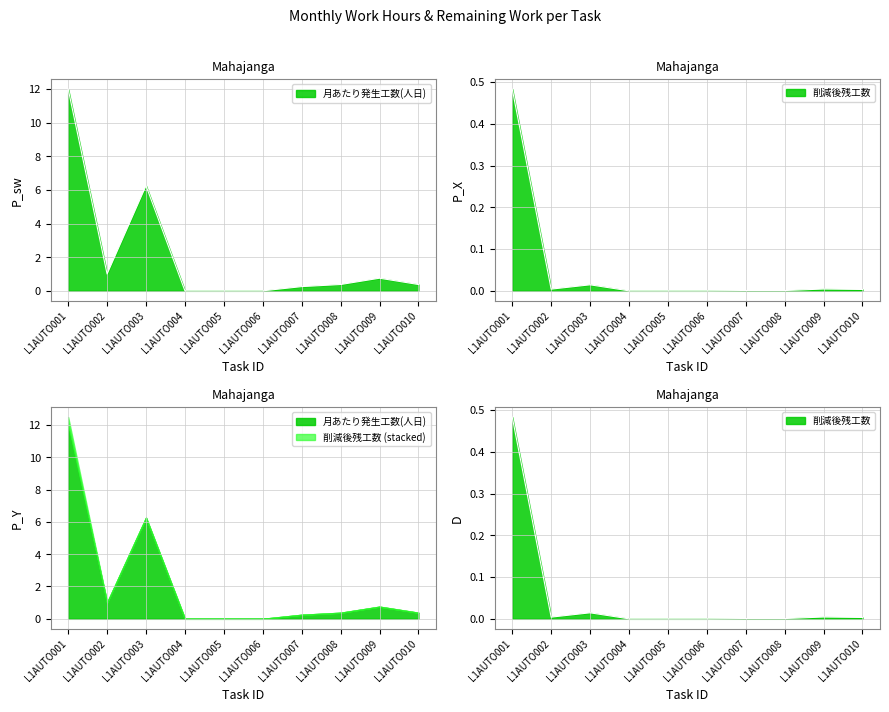

What value does the 月あたり発生工数(人日) series have at L1AUTO010?

0.4